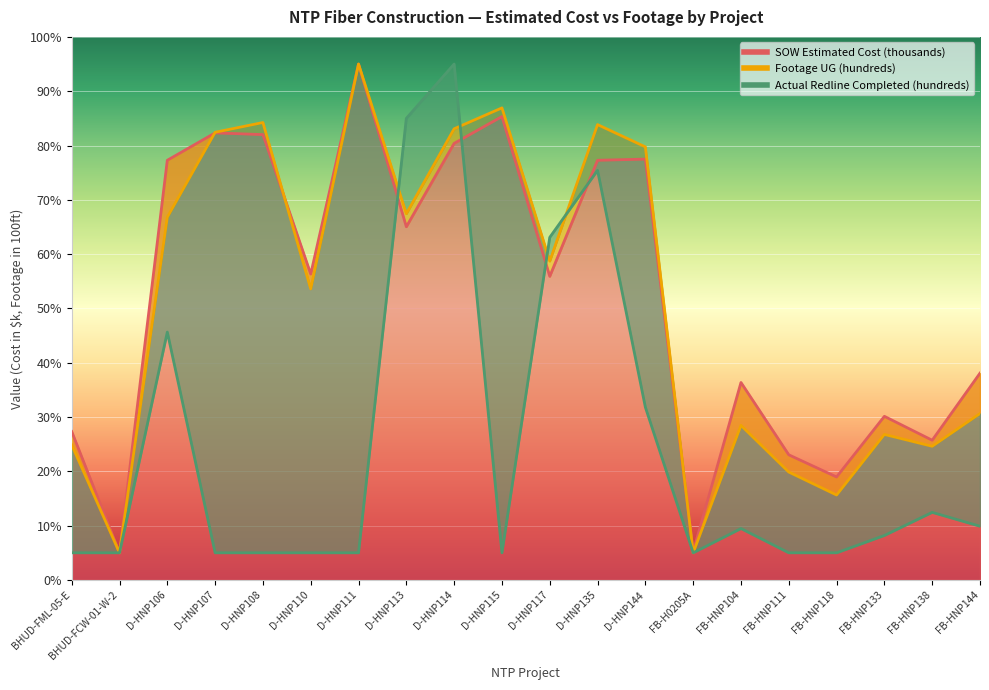

Which label corresponds to the largest value in the chart?

D-HNP111